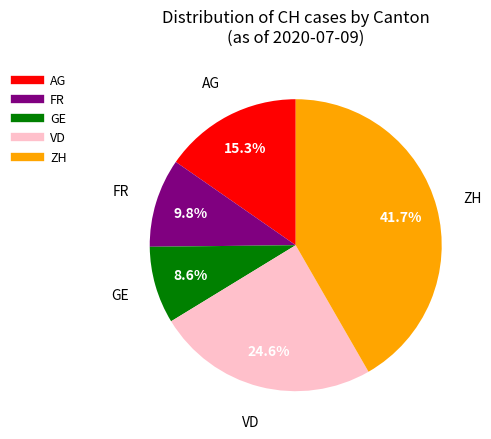

Is there any slice that represents more than half of the pie?

No